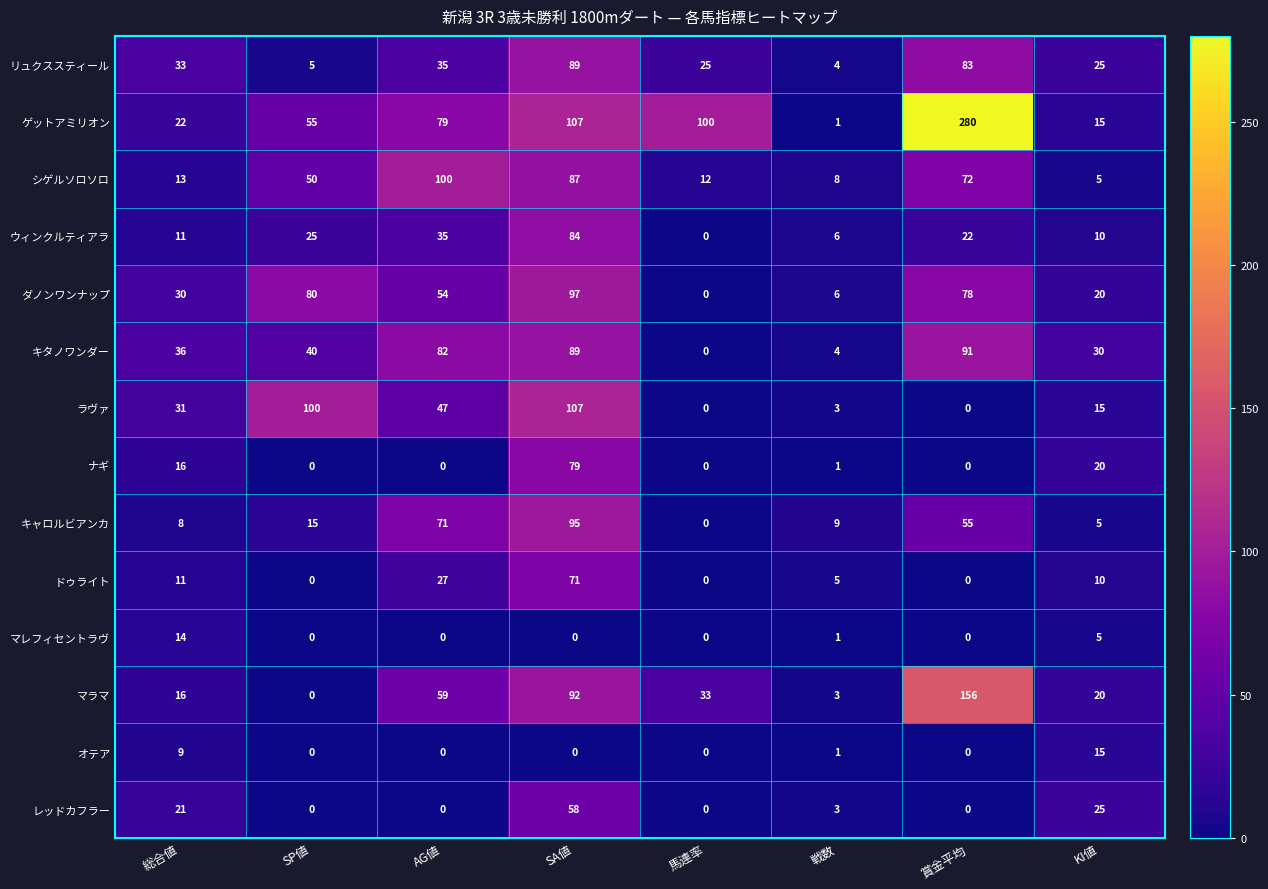

At which label does キャロルビアンカ reach its minimum?

馬連率